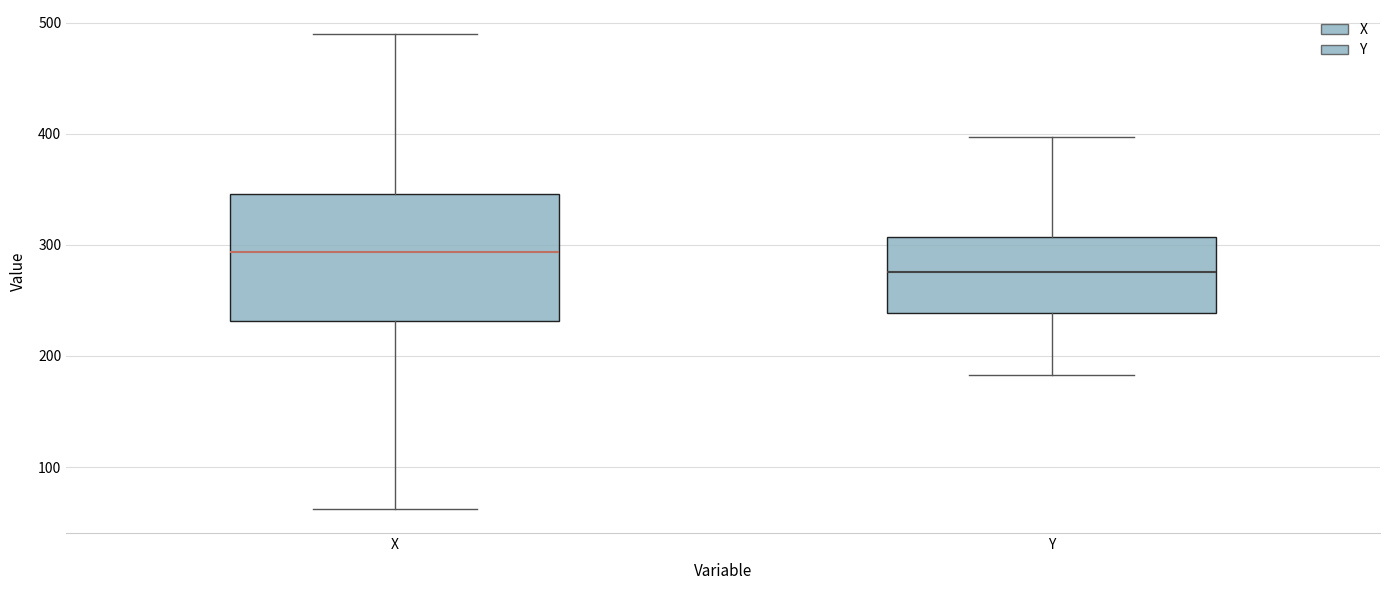

Which box is the tallest, from its lower edge to its upper edge?

X